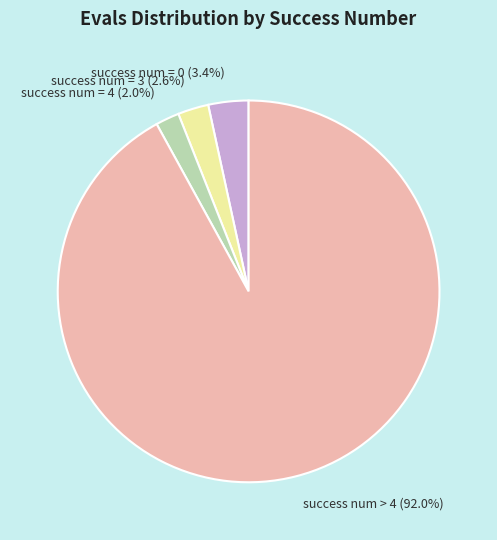

The success num = 4 slice represents 2% of the pie. True or false?

True